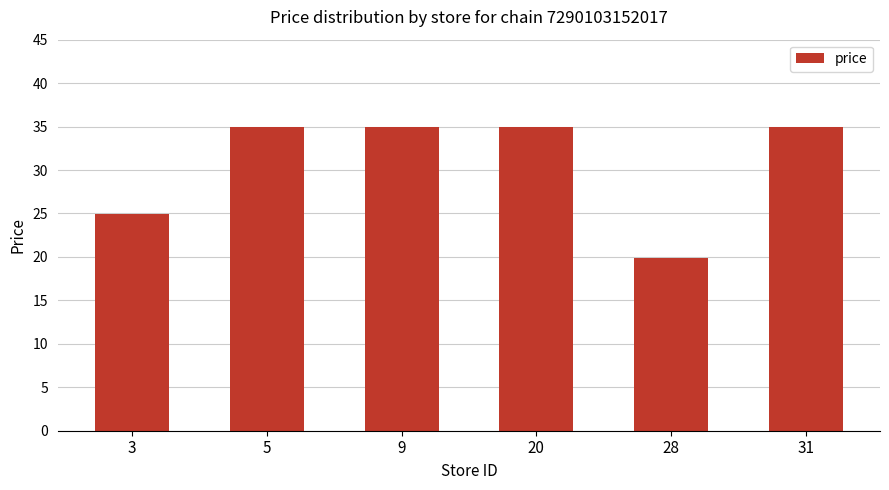

What is the difference between the values at 31 and 28?

15.0